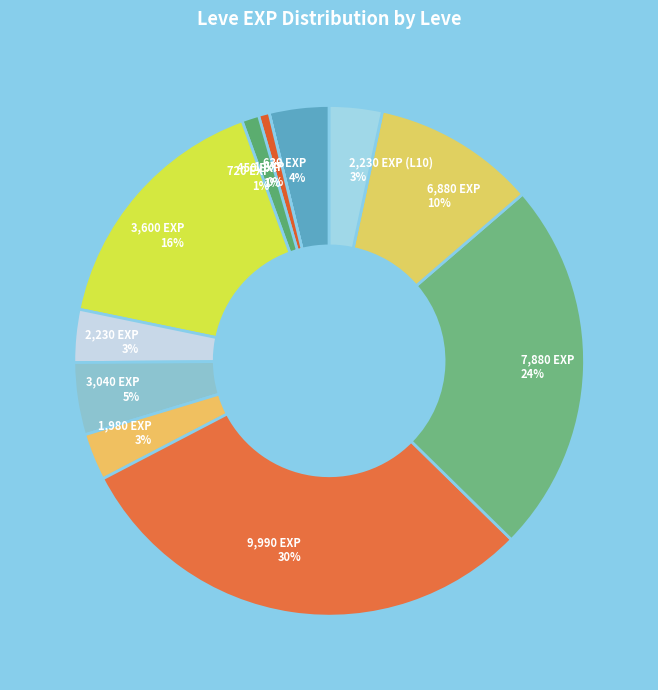

Combined, do 3,600 EXP and 6,880 EXP account for over 50%?

No